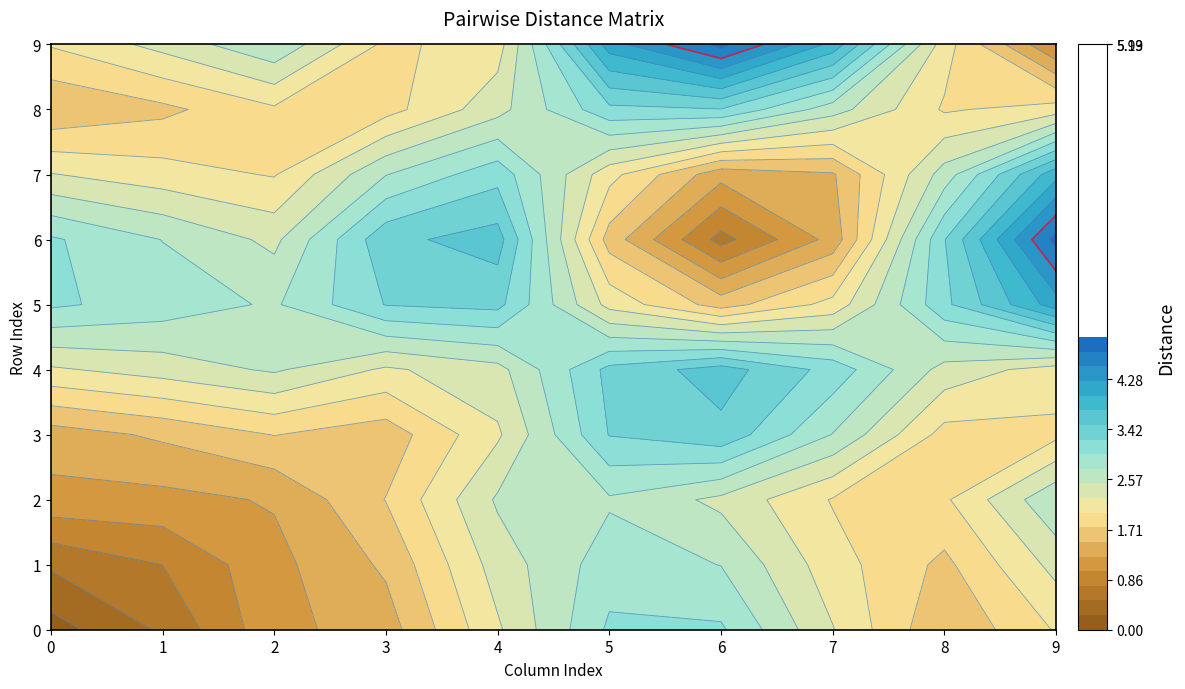

How many values in the 9 series are below 2?

3